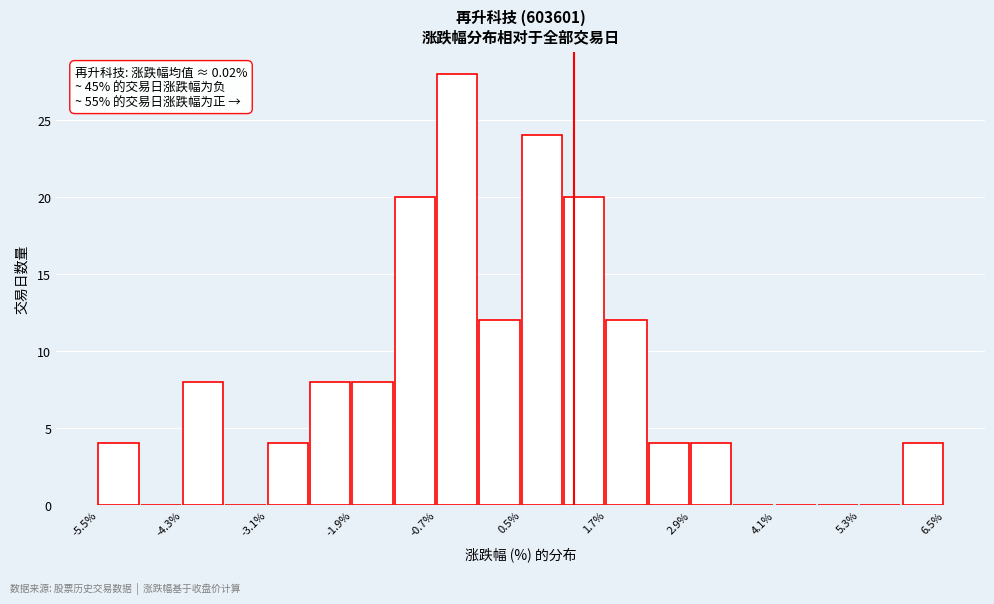

Read against the x-axis, roughly where is the centre of the tallest bar?

-0.4